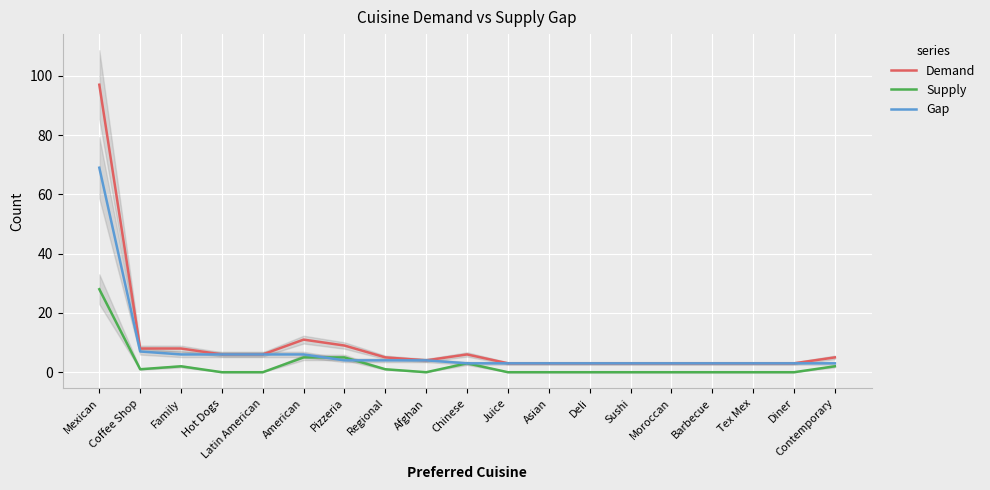

Which series has the largest total across all categories?

Demand